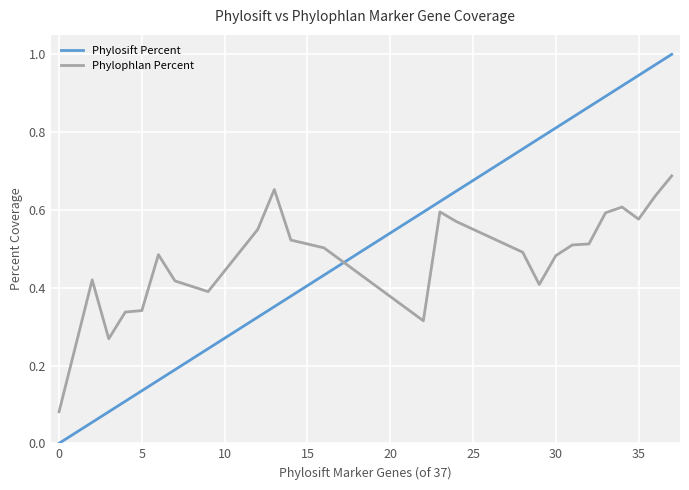

List the series in order of their overall mean, highest first.

Phylosift Percent, Phylophlan Percent